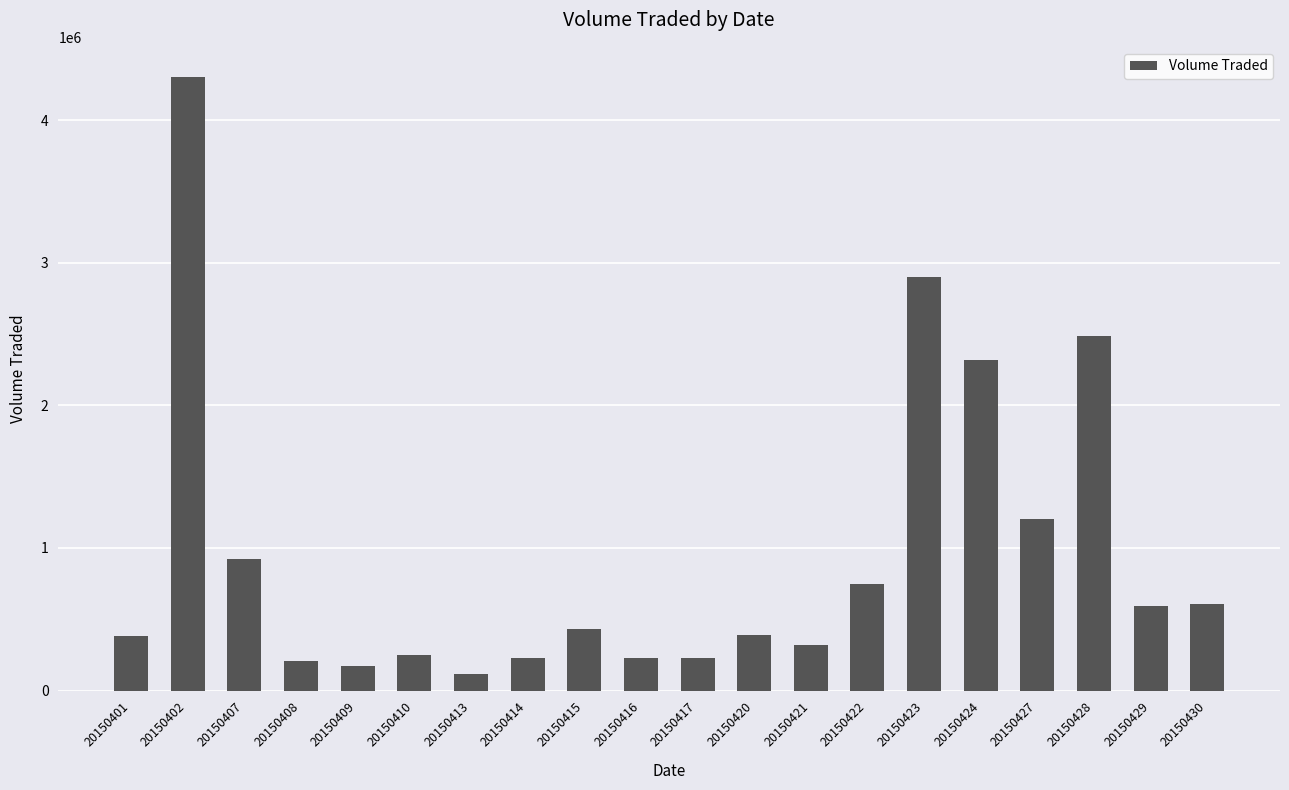

What is the sum of all values?

19050100